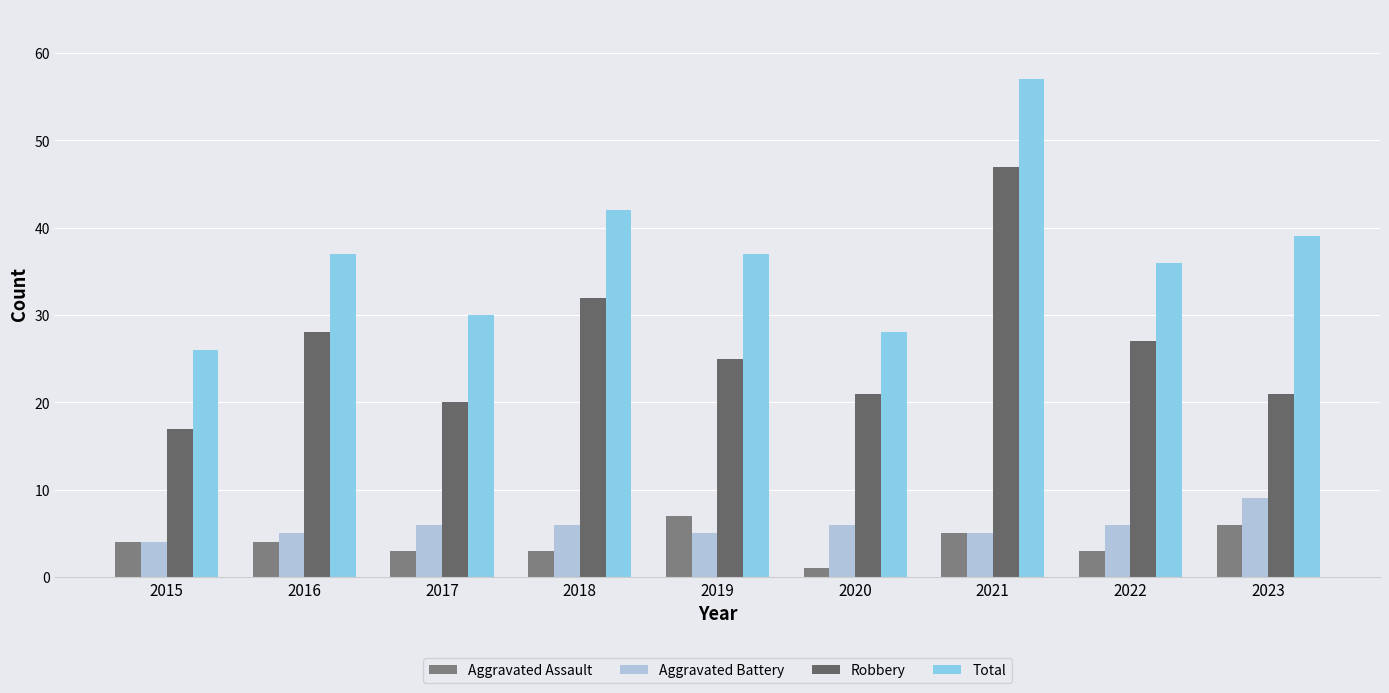

What are all the series names shown in the legend?

Aggravated Assault, Aggravated Battery, Robbery, Total